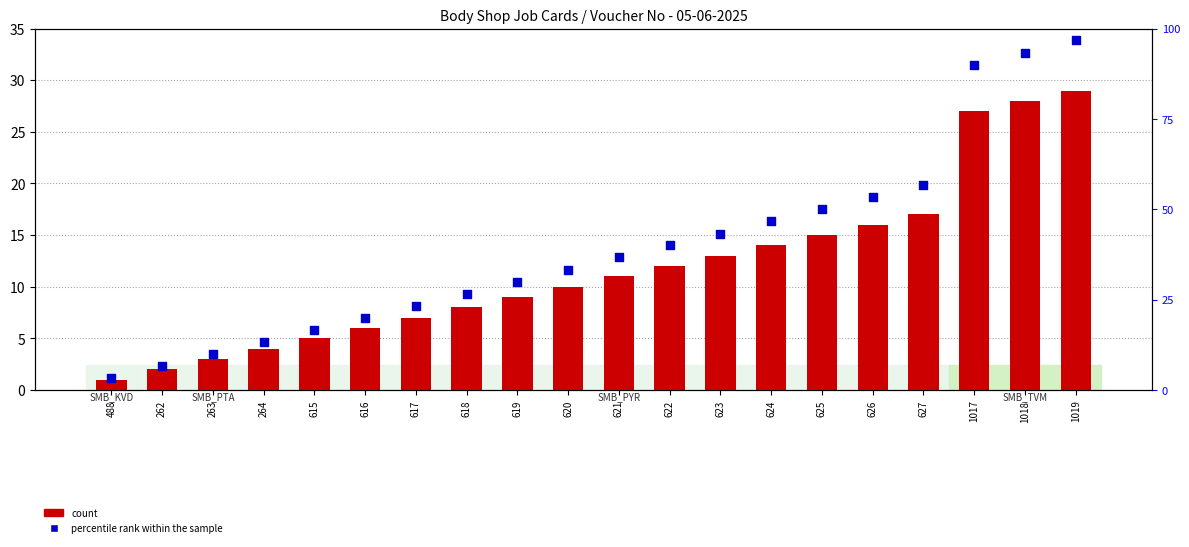

What are all the series names shown in the legend?

count, percentile rank within the sample